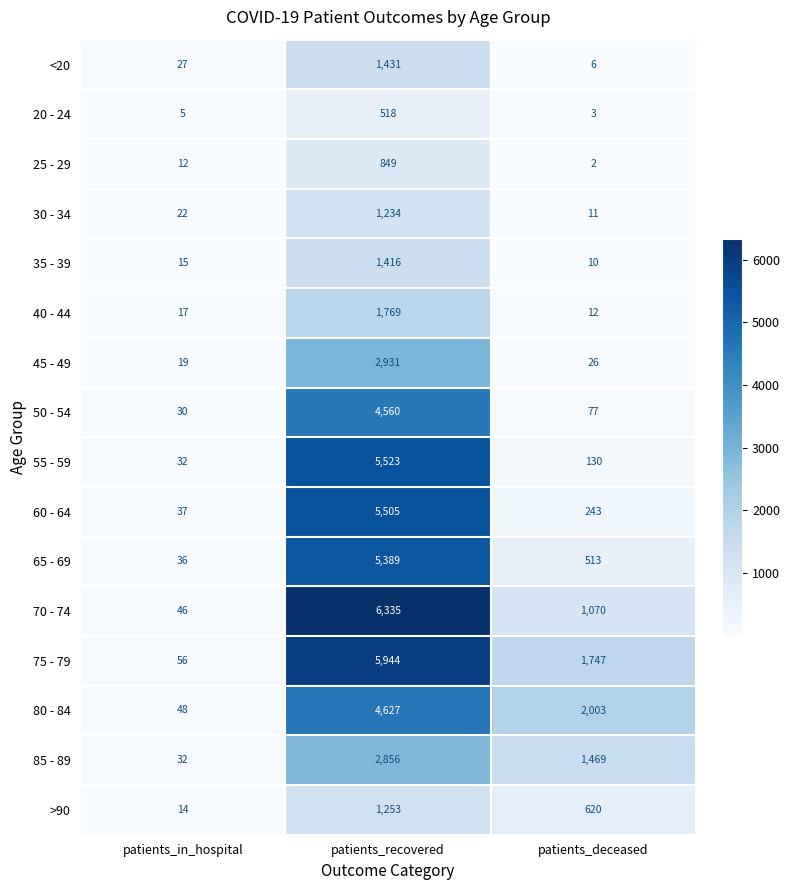

The 80 - 84 series shows 432 at patients_deceased. True or false?

False